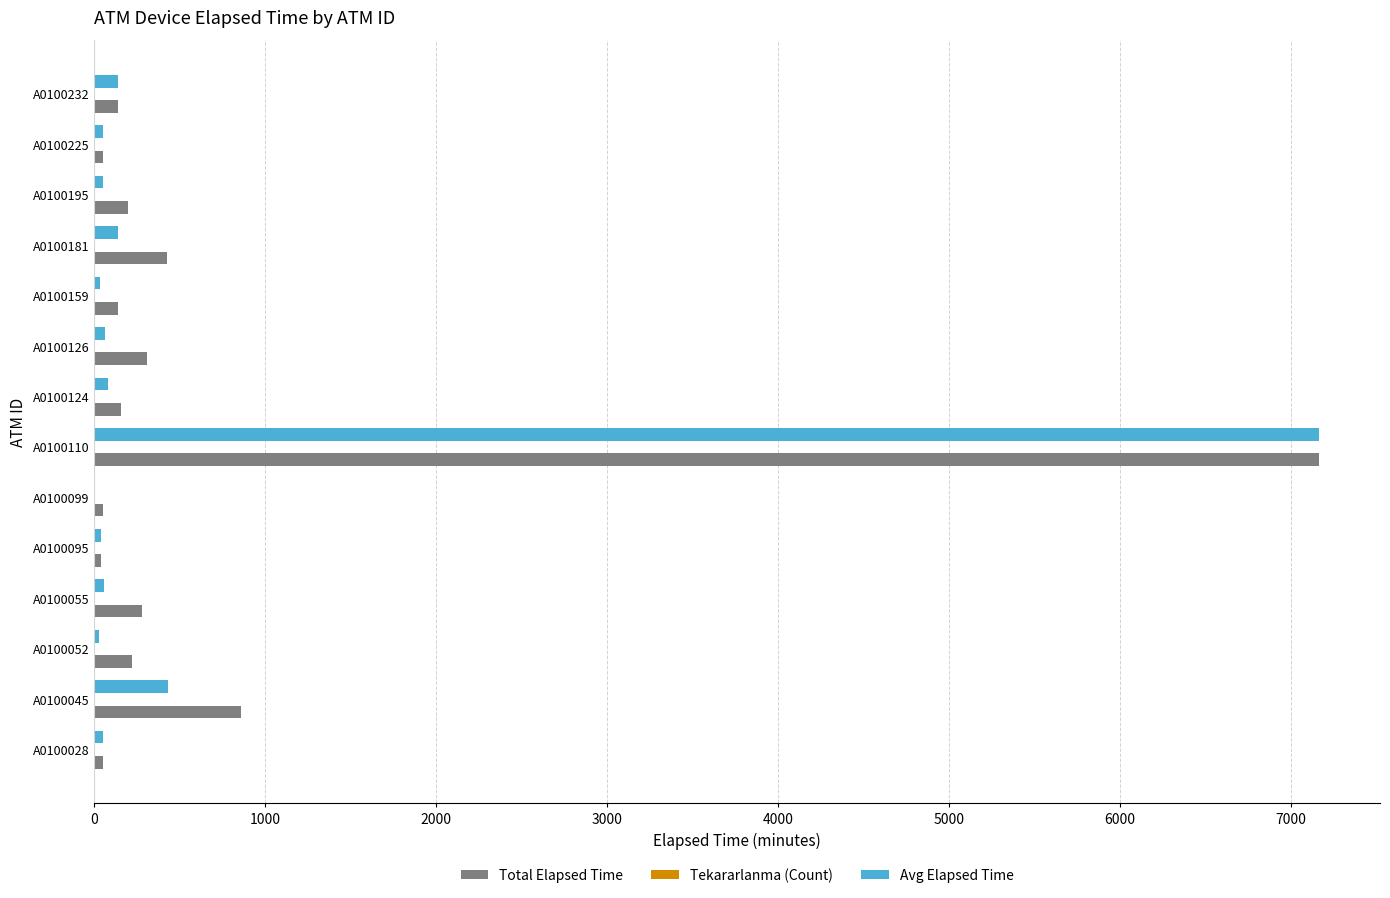

At which category is the sum across all series the highest?

A0100110